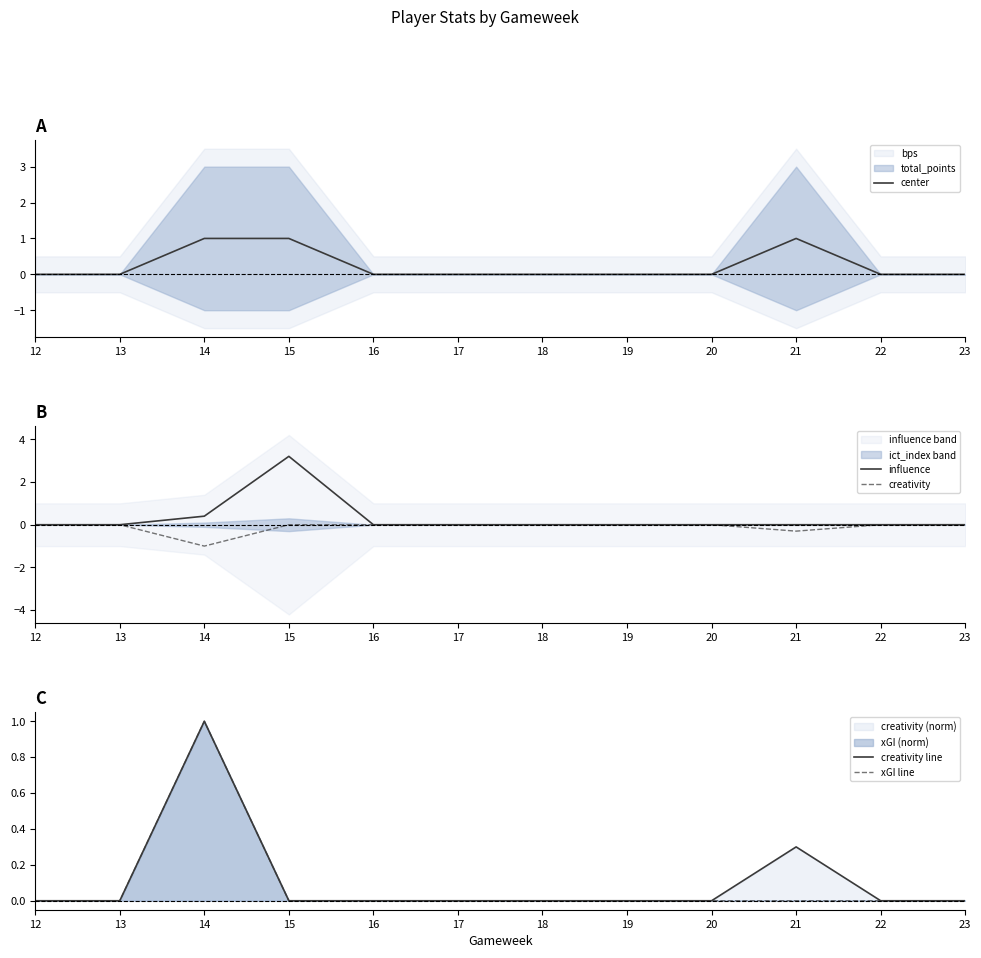

What is the total value across all series at 15?

4.2